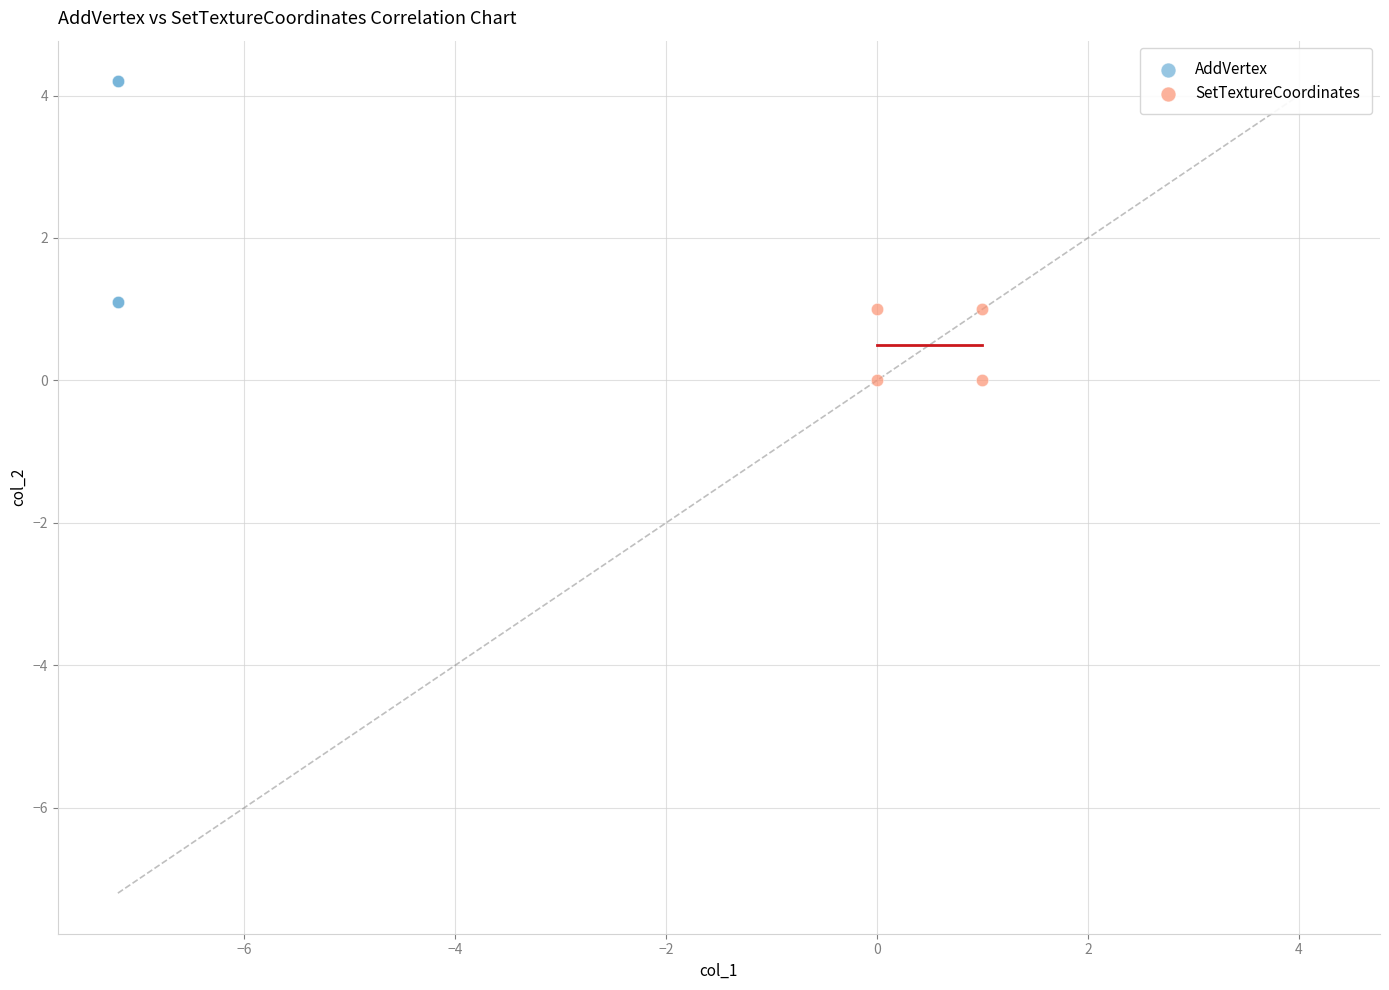

Which series contains the lowest Y value?

SetTextureCoordinates